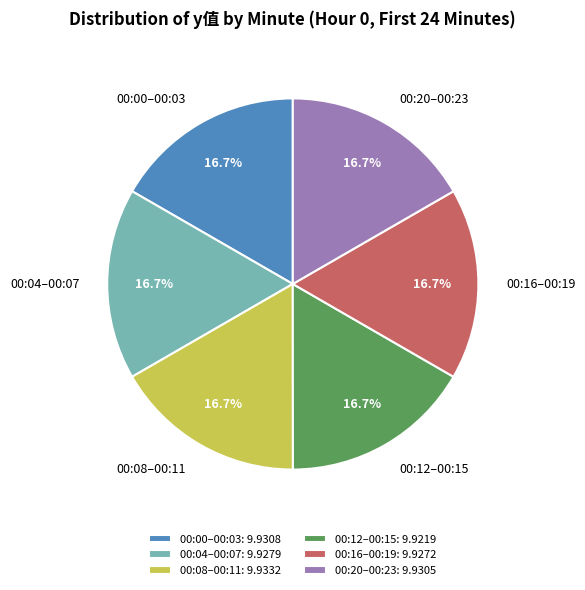

What is the ratio of the value at 00:04–00:07 to the value at 00:08–00:11?

1.0